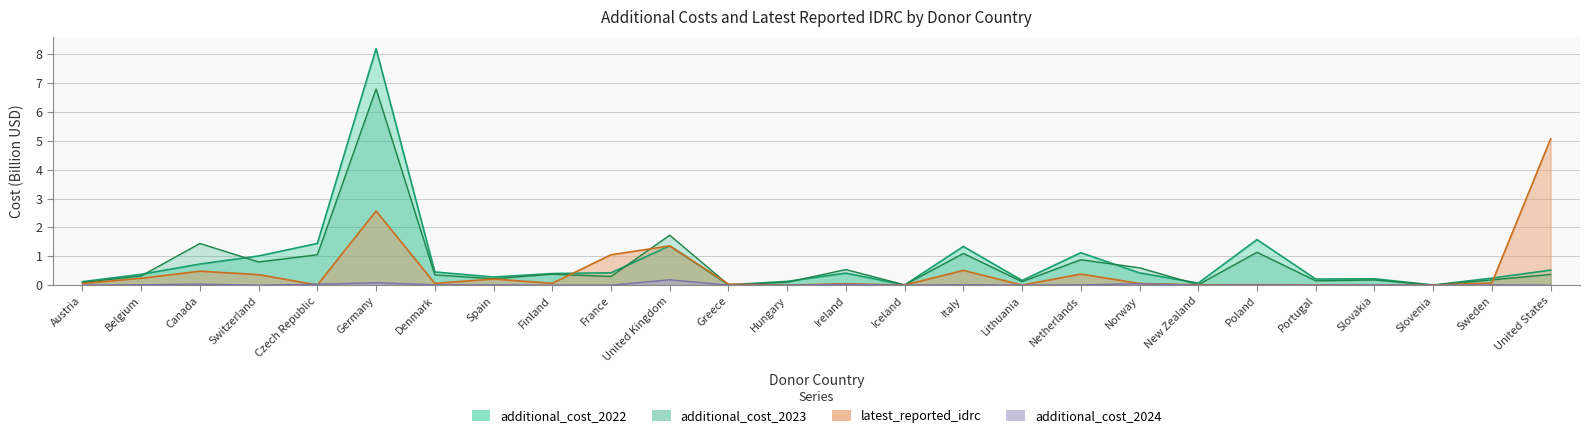

Between Slovakia and Sweden, which series saw the biggest shift?

latest_reported_idrc